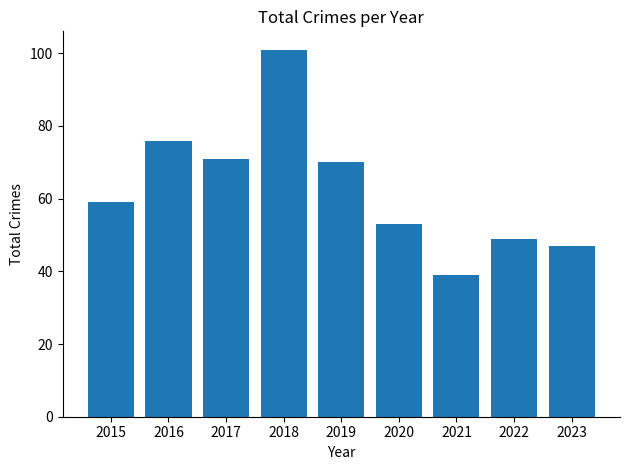

List the labels in order of value, smallest first.

2021, 2023, 2022, 2020, 2015, 2019, 2017, 2016, 2018